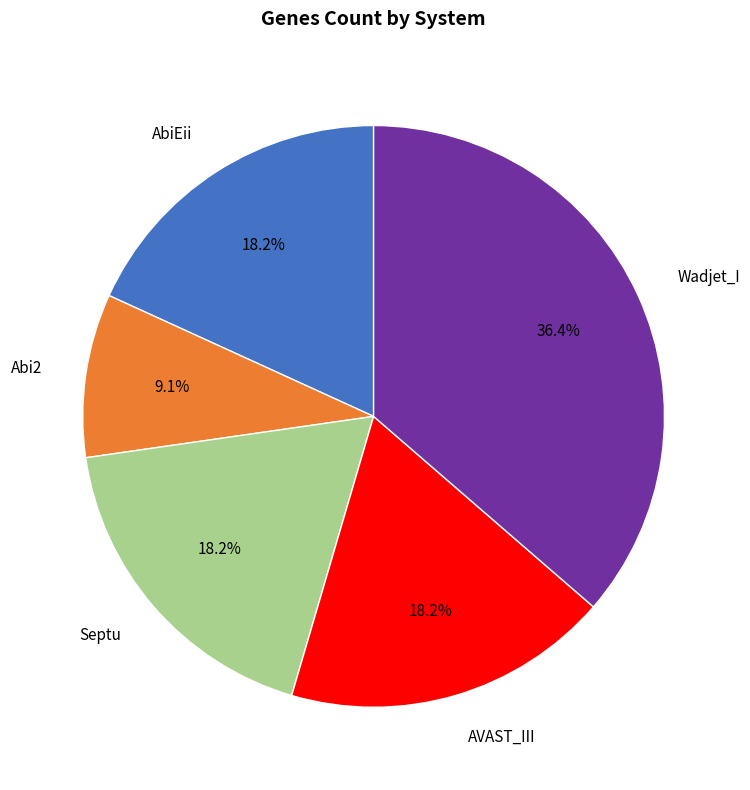

Does Wadjet_I account for over 50% of the chart?

No